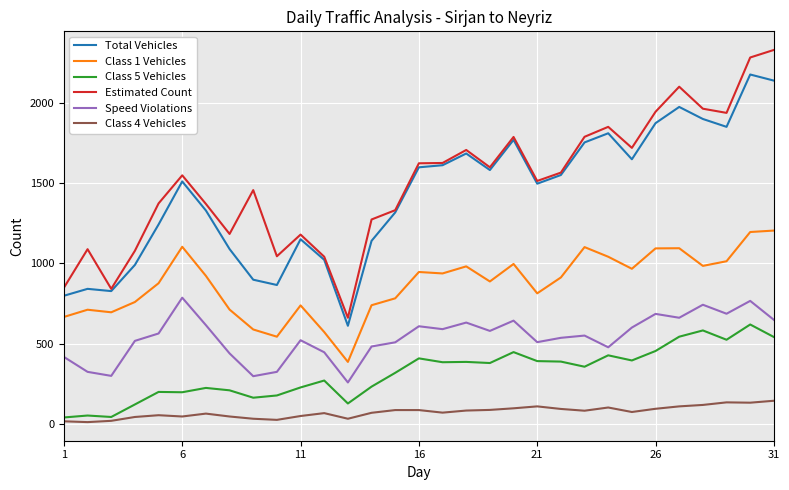

What is the maximum value shown in the chart?

2329